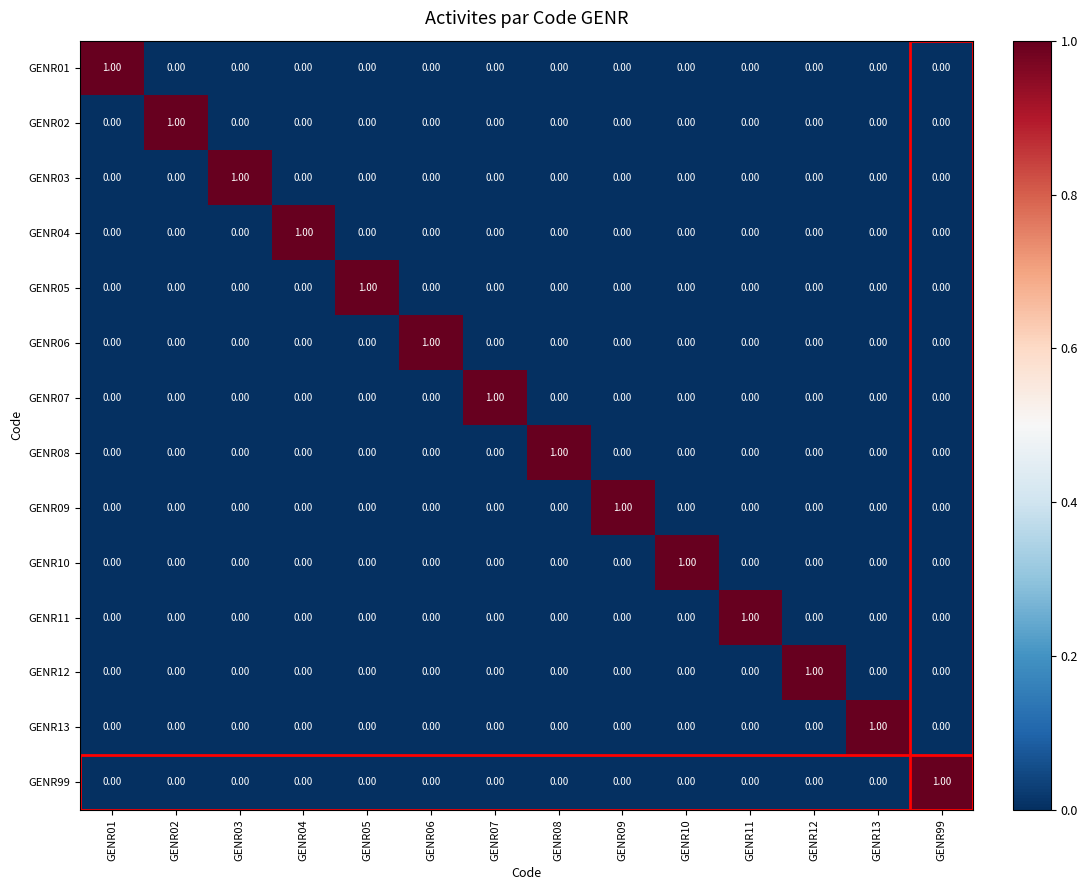

How many data points in GENR13 are above 0?

1